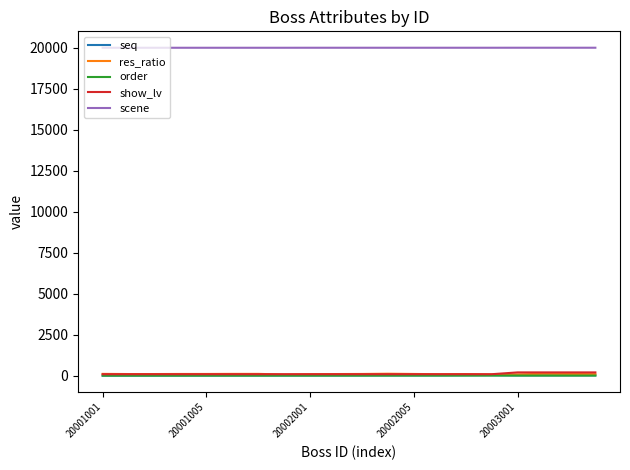

What are all the series names shown in the legend?

seq, res_ratio, order, show_lv, scene